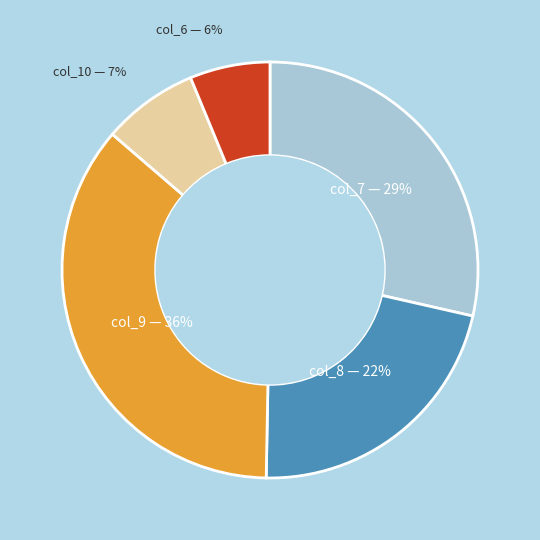

What is the smallest slice in the pie chart?

col_6